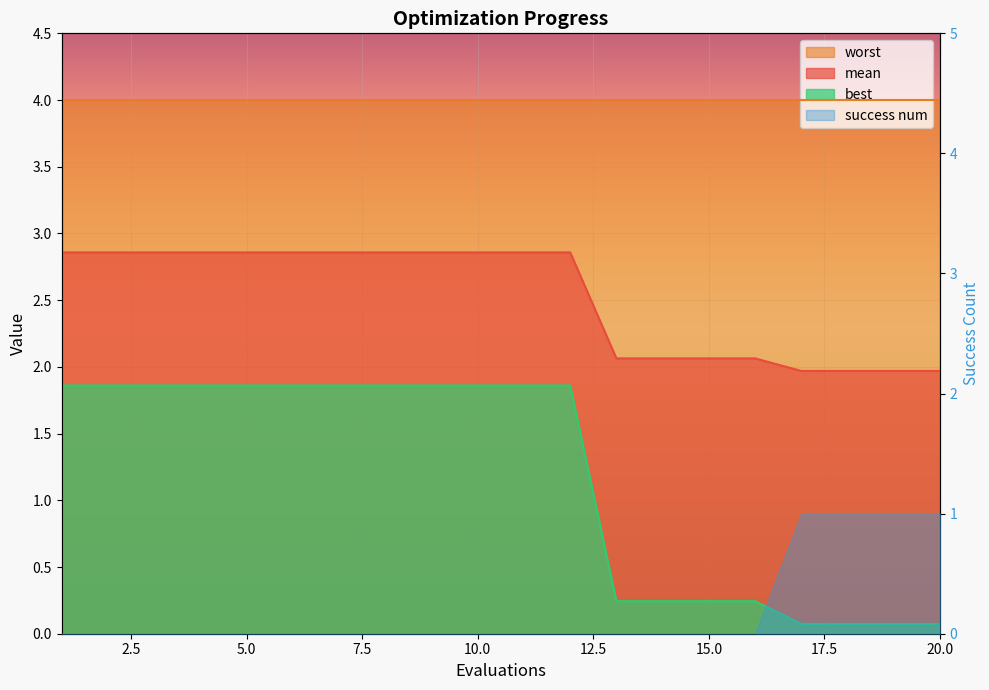

The best series shows 1.0 at 10. True or false?

False